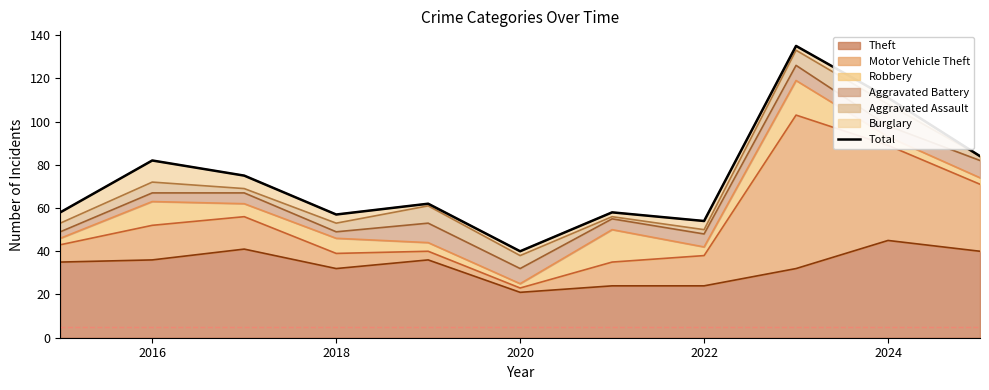

Which category has the highest value in the Theft series?

2024